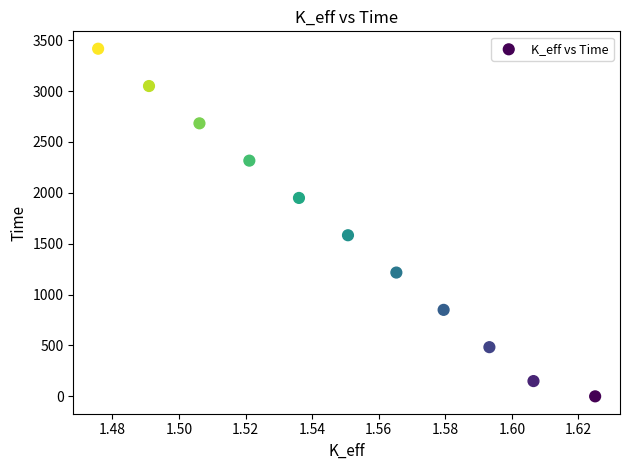

What Y value in the scatter plot is closest to 1708?

1583.3